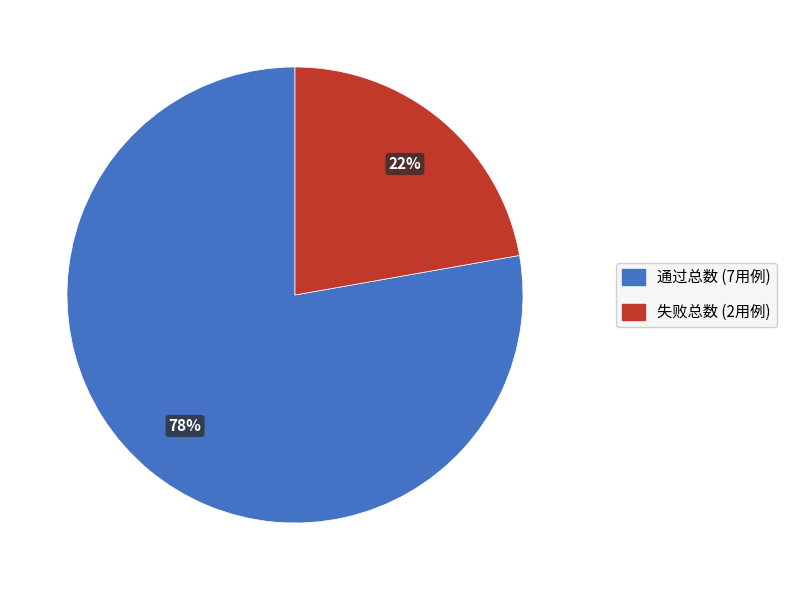

Rank the categories by value from lowest to highest.

失败总数, 通过总数